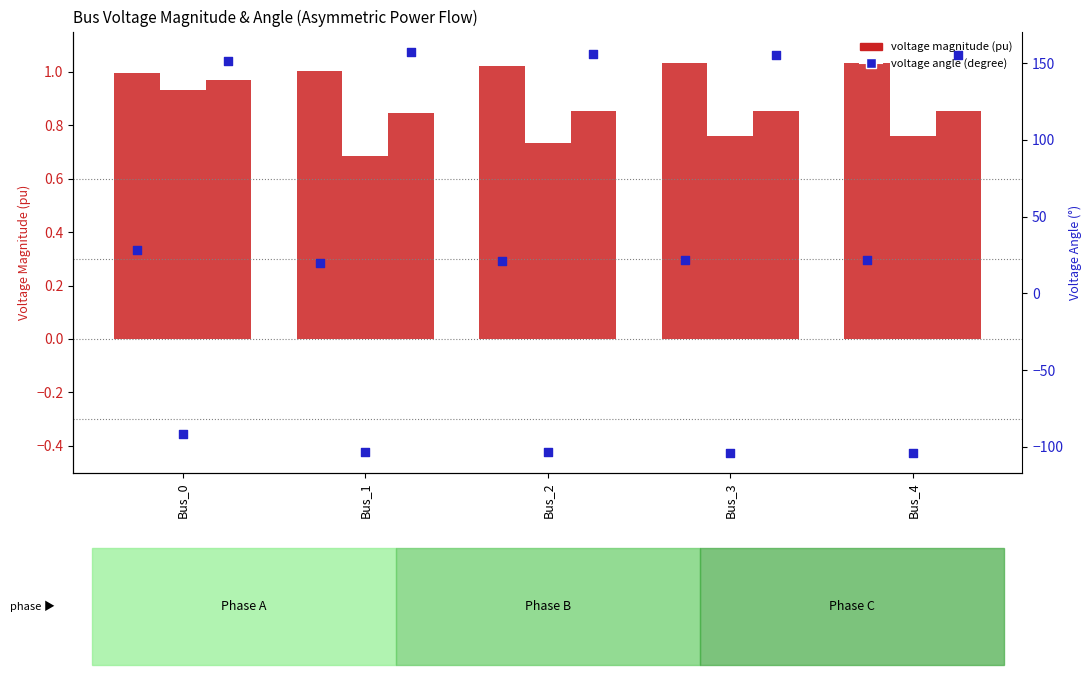

At how many categories does at least one series exceed -30?

5